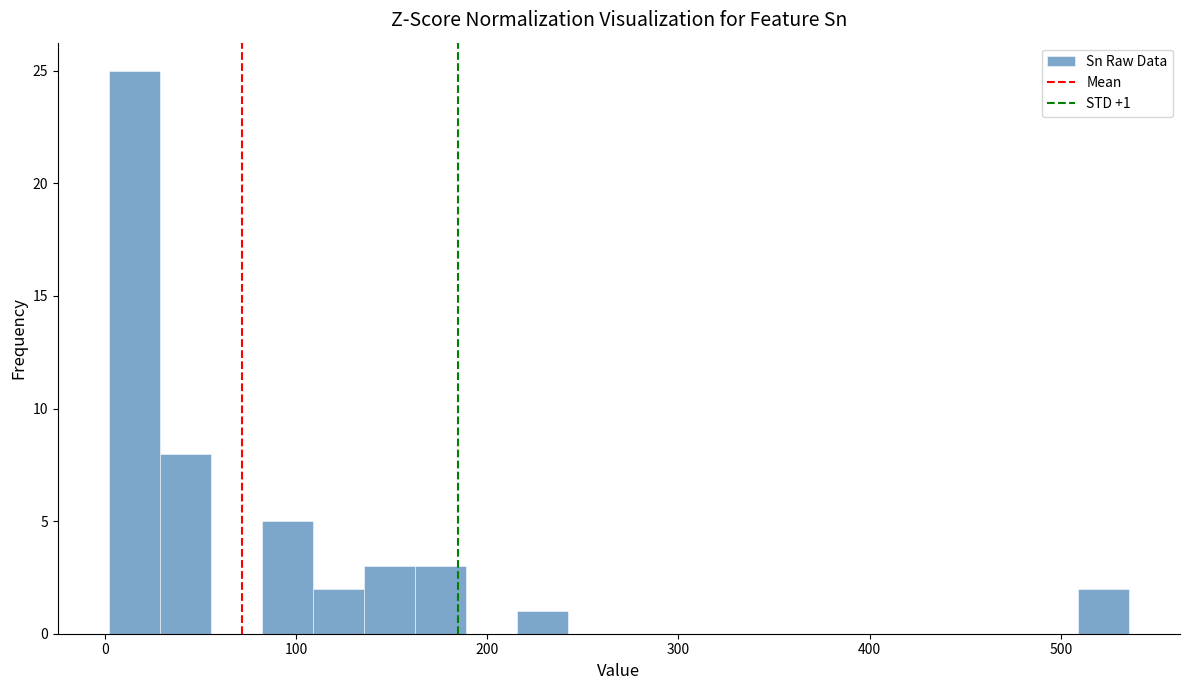

Around what value on the x-axis is the tallest bar? Give the approximate position of its centre, as read against the axis.

20